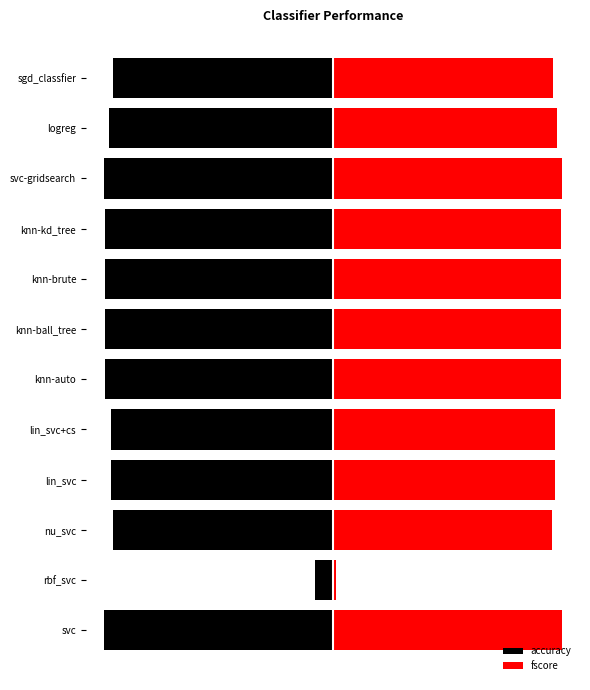

Count the number of categories in the chart.

12